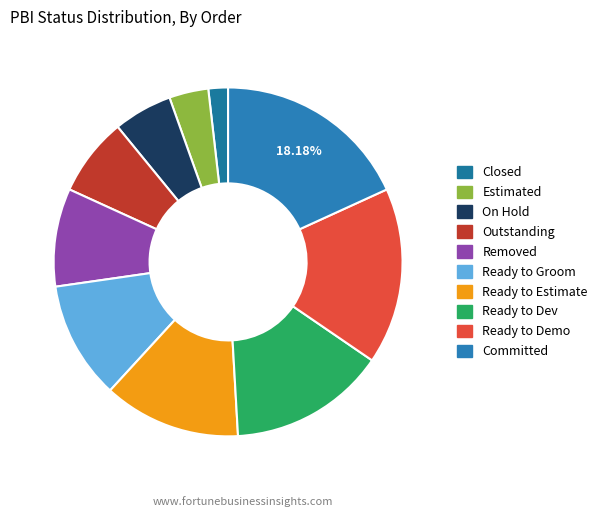

Is there any slice that represents more than half of the pie?

No